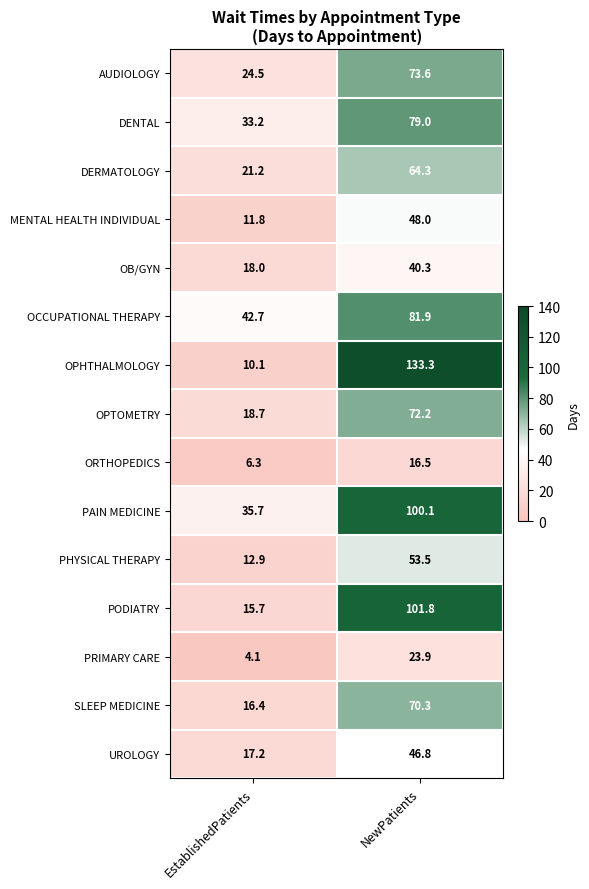

The value of OB/GYN at EstablishedPatients is 25.4. True or false?

False